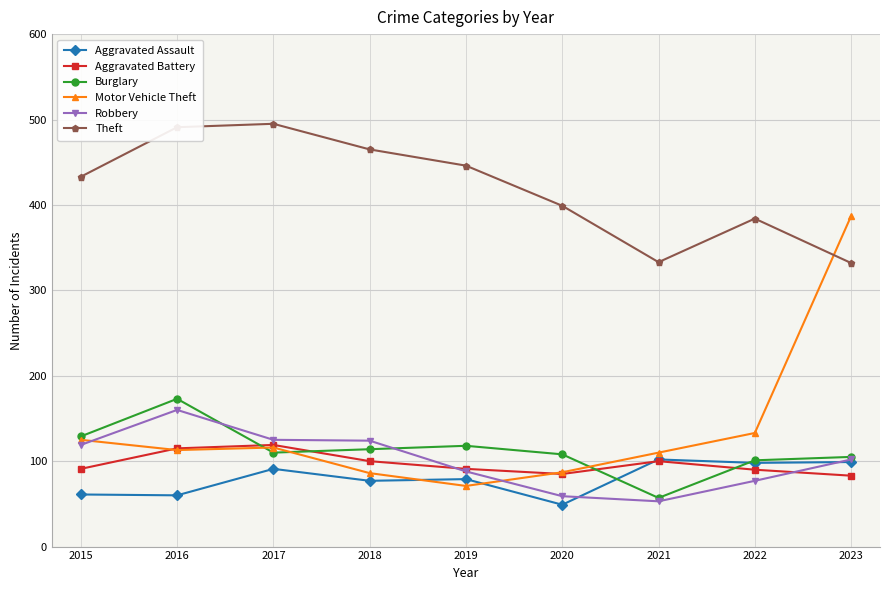

Where is the first local maximum for Aggravated Assault?

2017